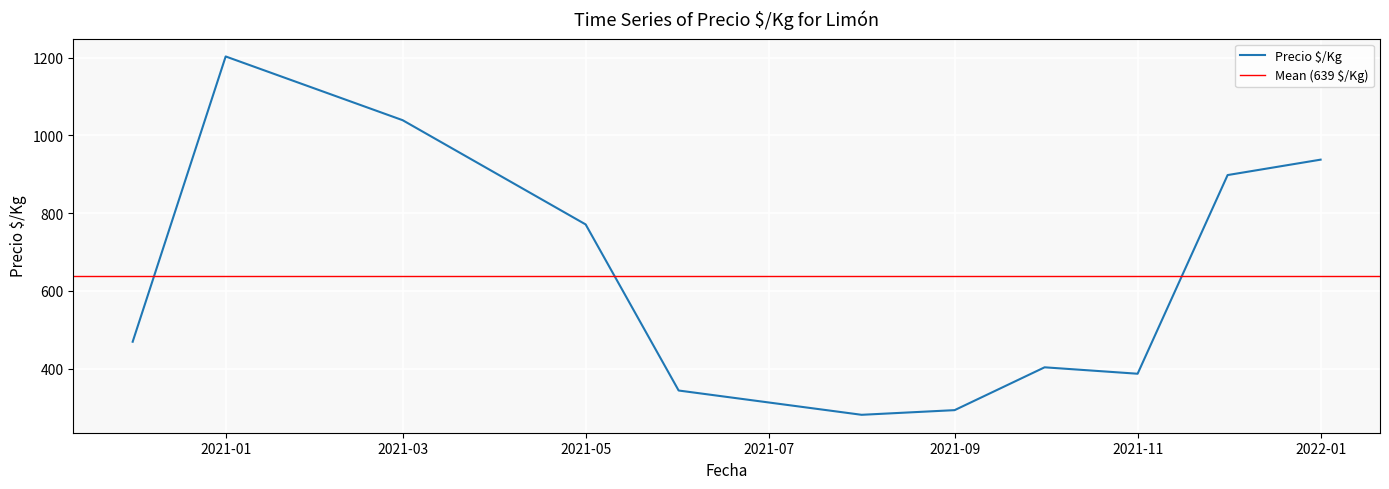

What is the maximum value for Precio $/Kg?

1203.0